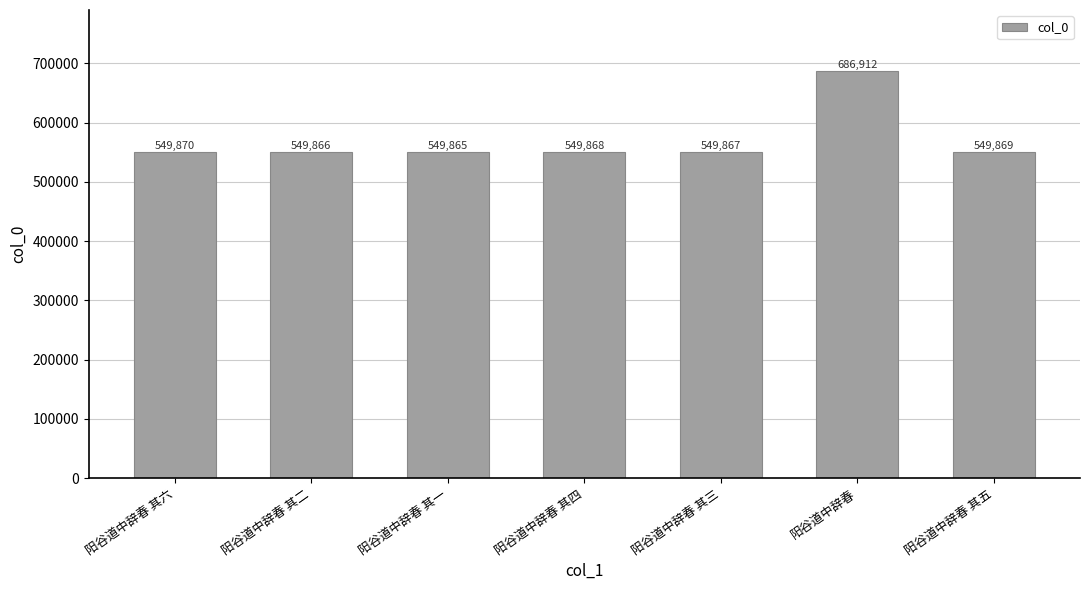

Which category has the lowest value across all series?

阳谷道中辞春 其一